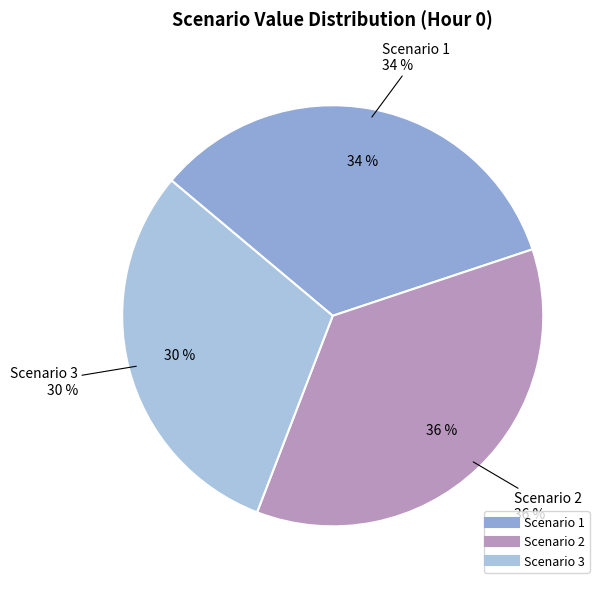

What is the total percentage of Scenario 3 and Scenario 1?

64.0%